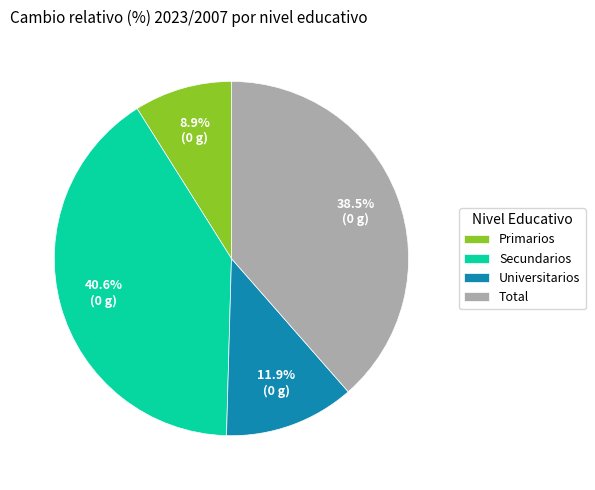

To the nearest percent, what is the combined percentage of Universitarios and Total?

50%